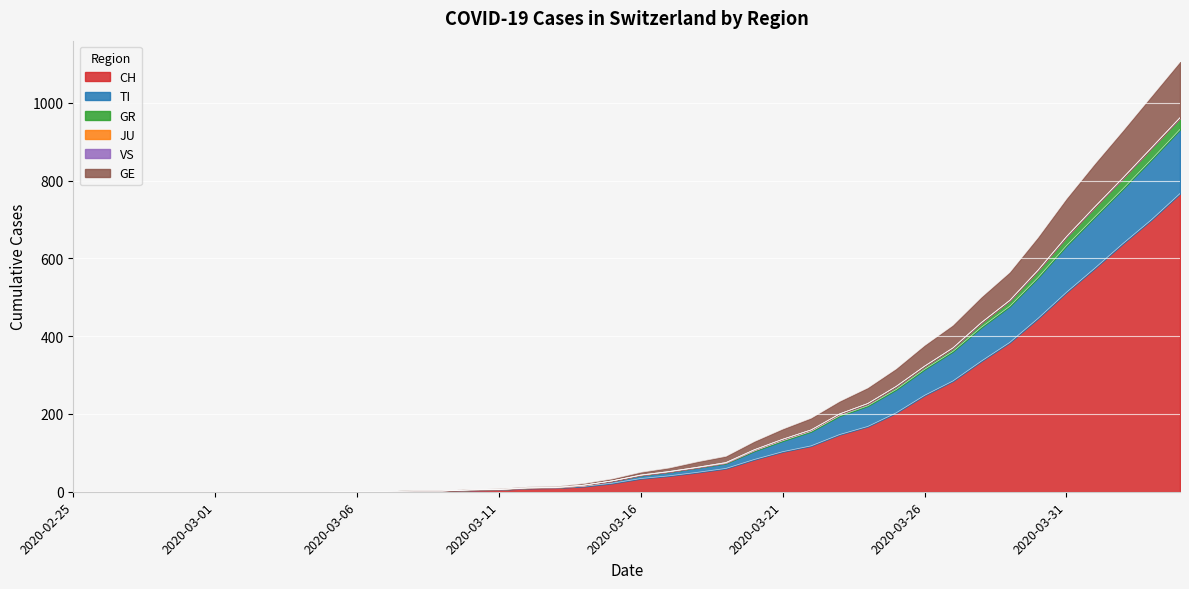

The value of CH at 2020-03-22 is 27. True or false?

False